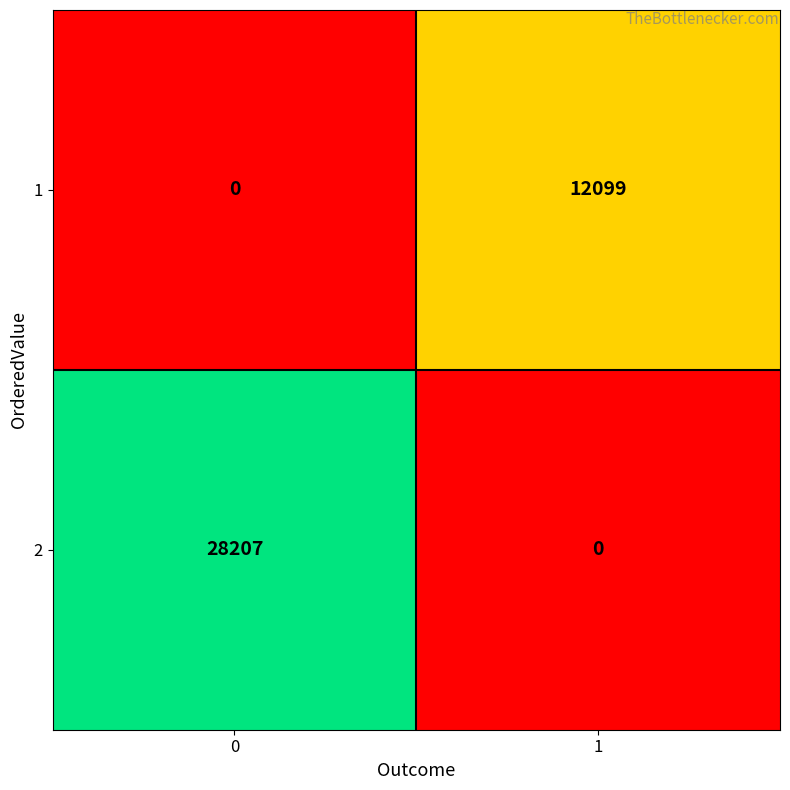

The value of 1 at 1 is 12099. True or false?

True